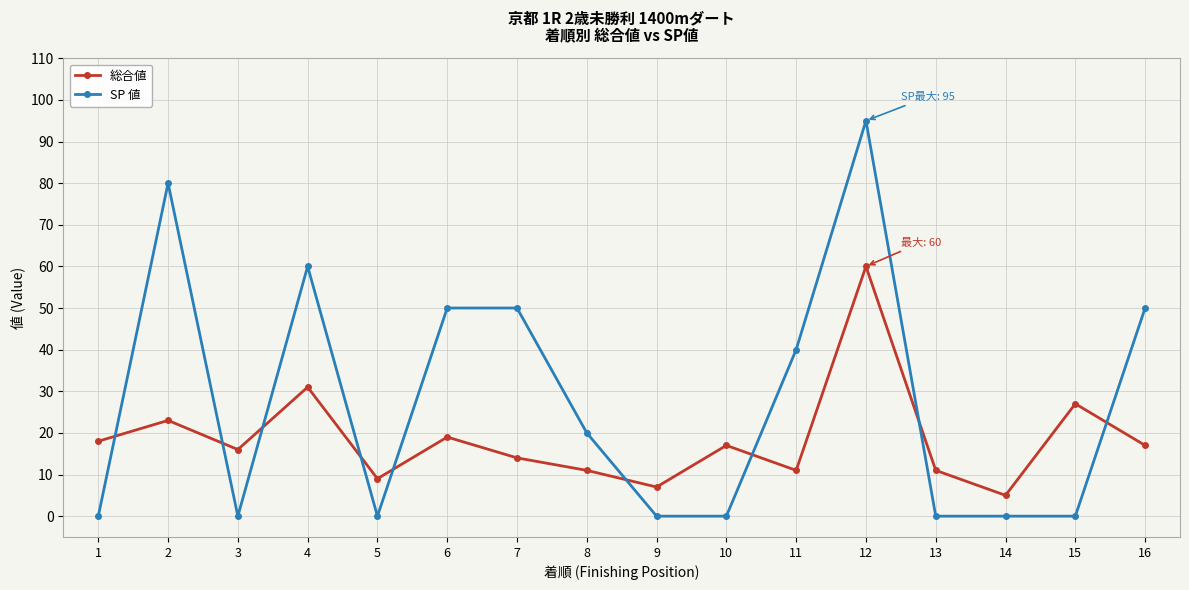

Which series changed the most between 13 and 15?

総合値